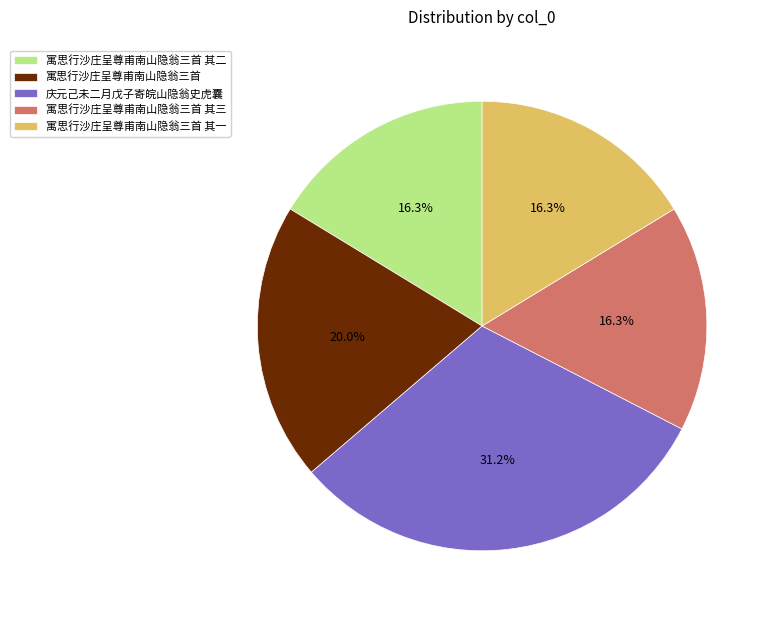

Between 庆元己未二月戊子寄皖山隐翁史虎囊 and 寓思行沙庄呈尊甫南山隐翁三首 其二, which is larger?

庆元己未二月戊子寄皖山隐翁史虎囊